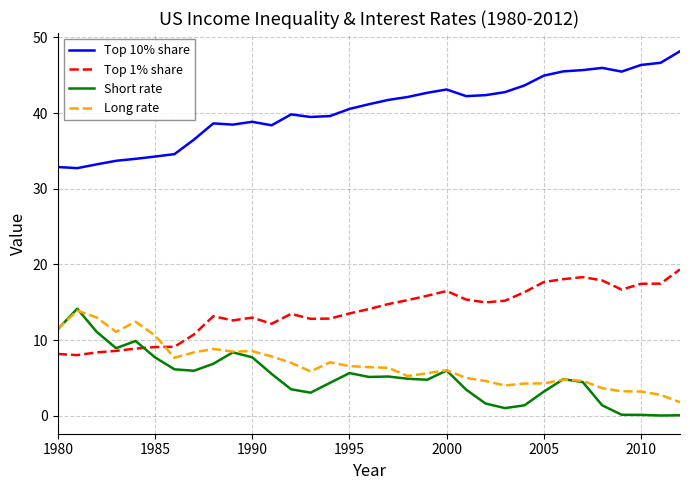

What is the sum of all Short rate values?

168.5